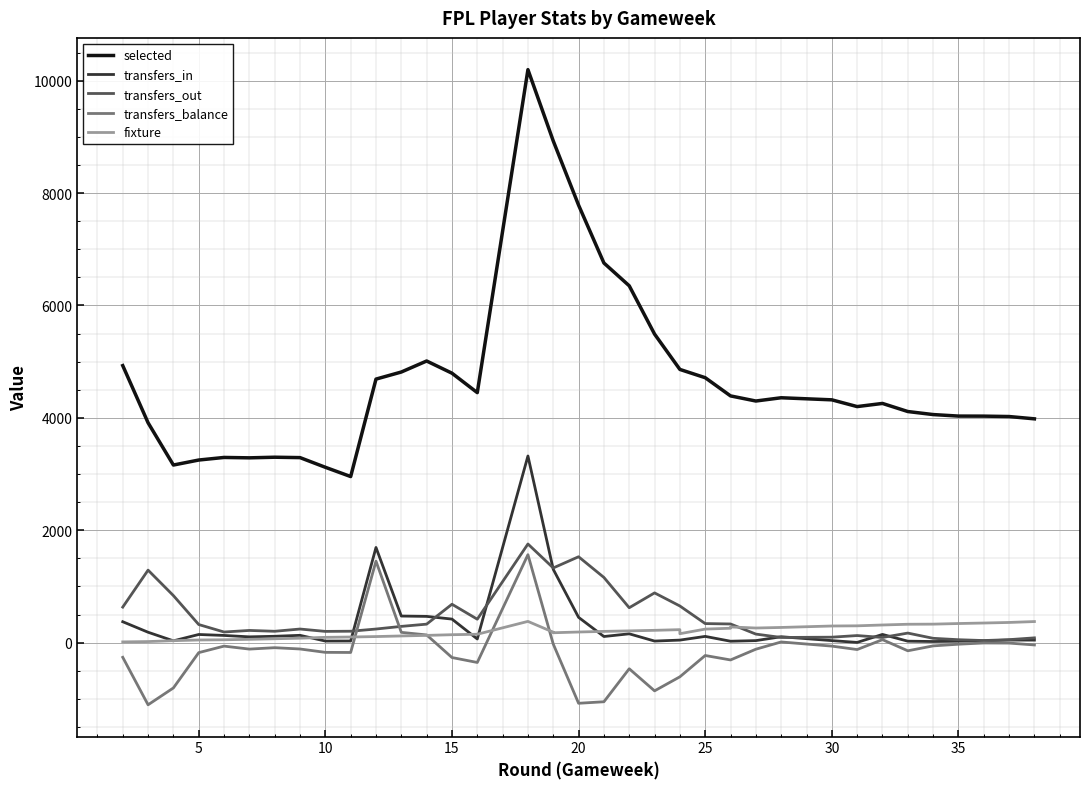

Which series has the largest range (max minus min)?

selected